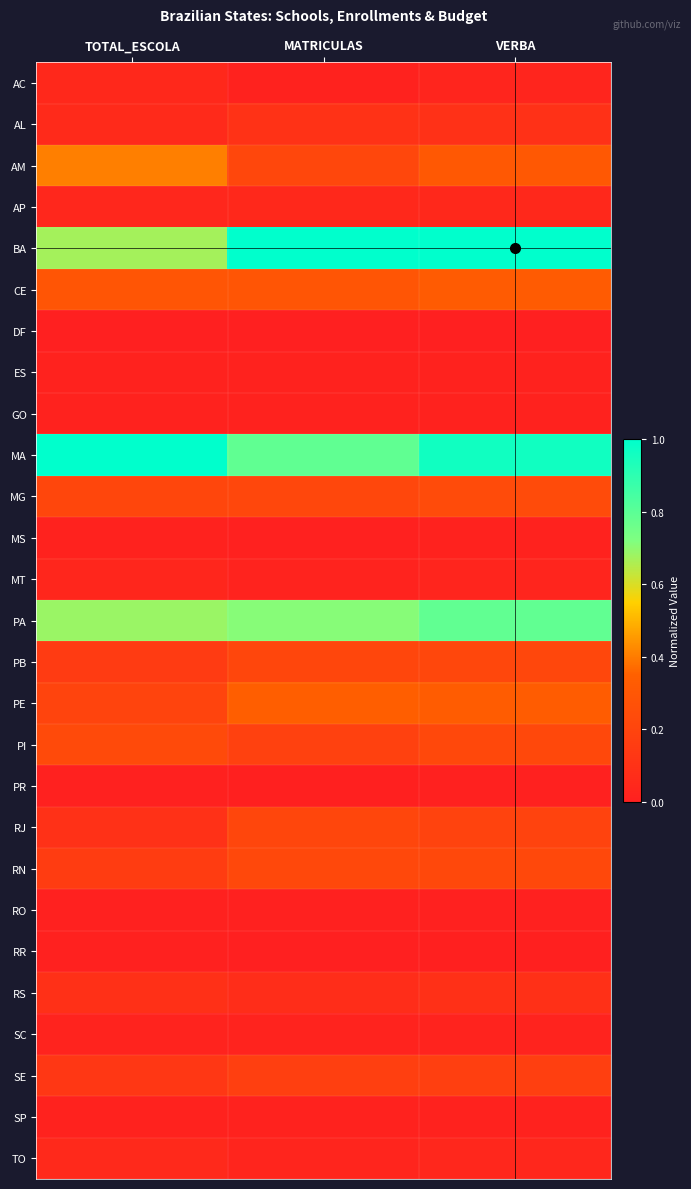

Which label corresponds to the smallest value in the chart?

TOTAL_ESCOLA